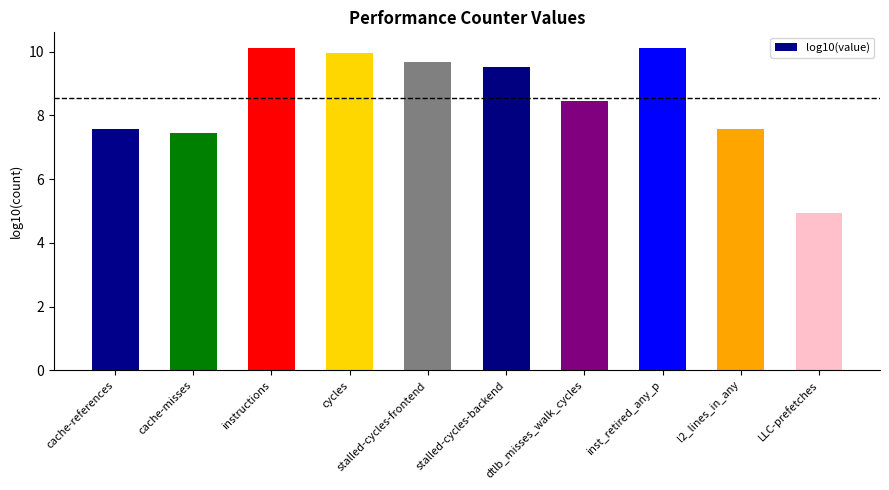

Are the bars horizontal?

No